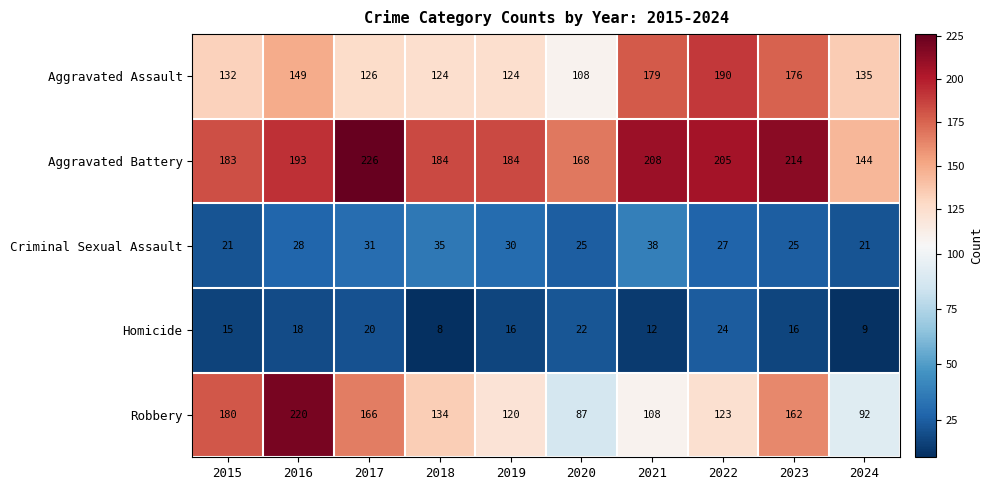

What is the spread (max minus min) of values at 2021?

196